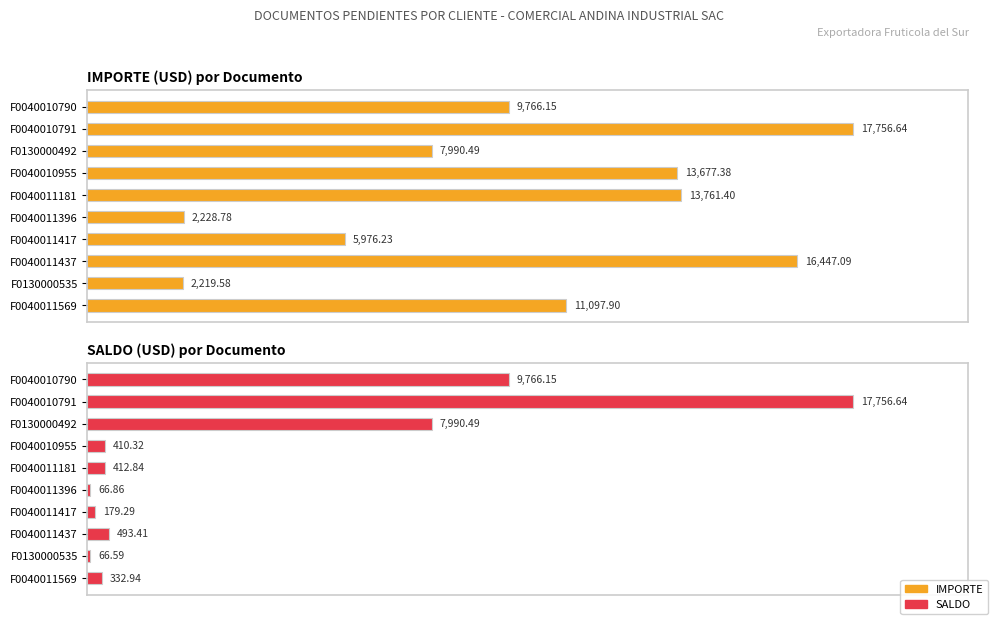

How many values in the SALDO series exceed 412?

5